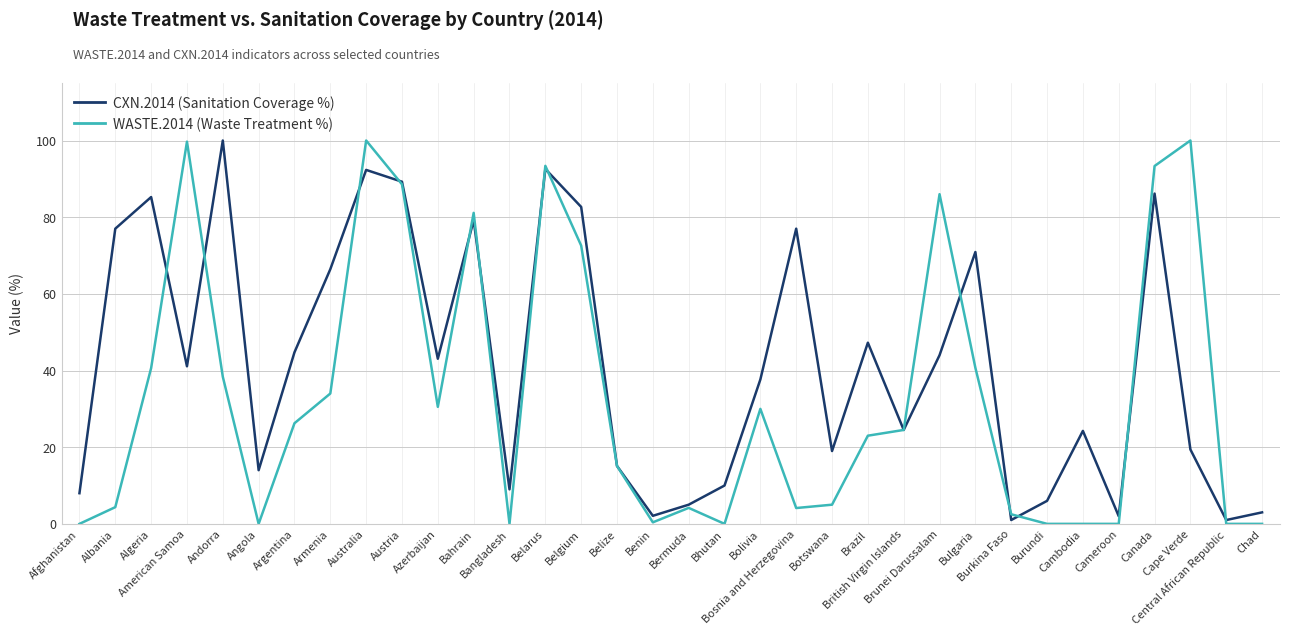

What is the difference between the maximum and minimum values in the CXN.2014 (Sanitation Coverage %) series?

99.0